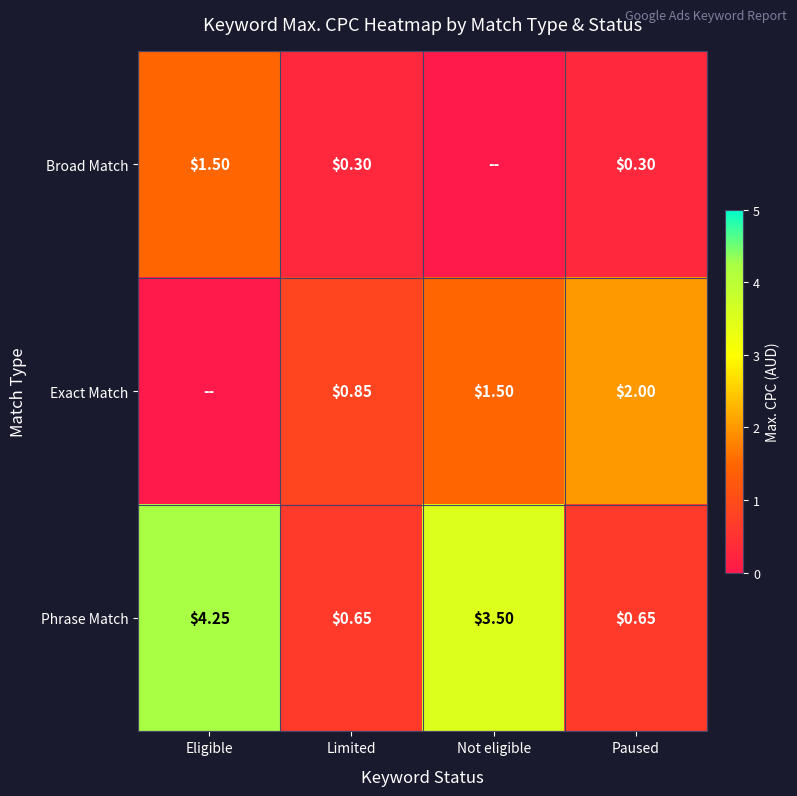

What is the difference between the highest and lowest values at Limited?

0.6